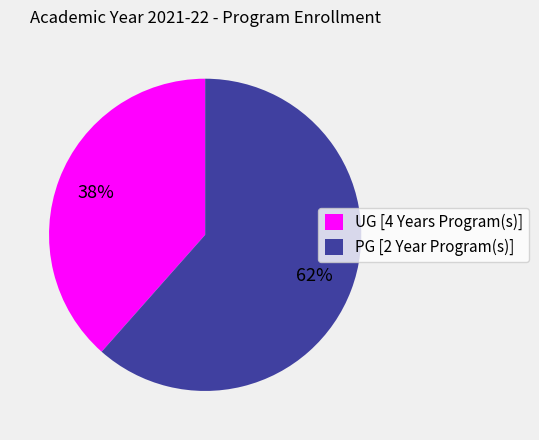

Which has a higher value, UG [4 Years Program(s)] or PG [2 Year Program(s)]?

PG [2 Year Program(s)]